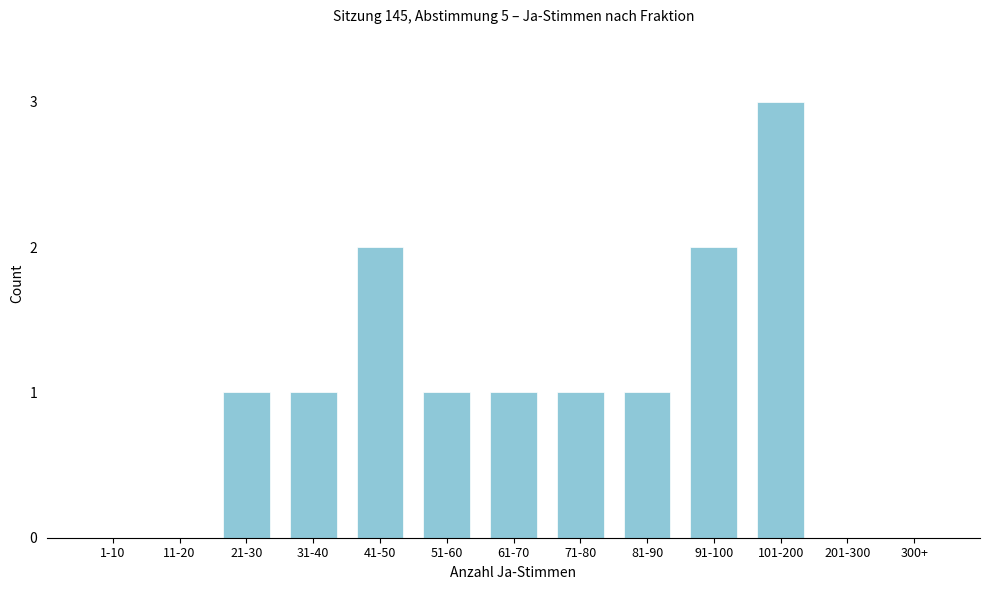

Reading left to right, extract all data points from this chart.

1-10=0	11-20=0	21-30=1	31-40=1	41-50=2	51-60=1	61-70=1	71-80=1	81-90=1	91-100=2	101-200=3	201-300=0	300+=0